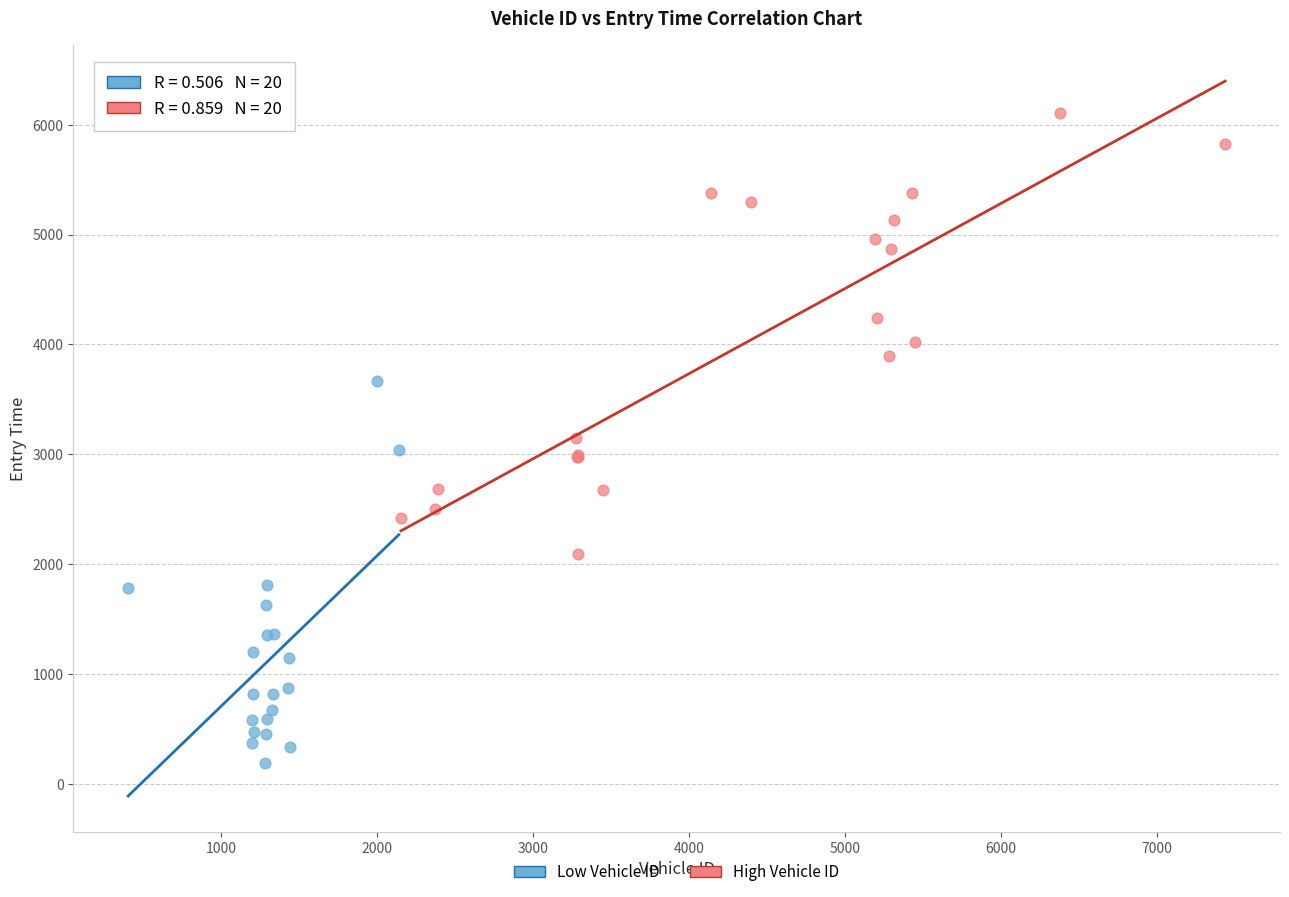

What are all the series names shown in the legend?

Low Vehicle ID, High Vehicle ID